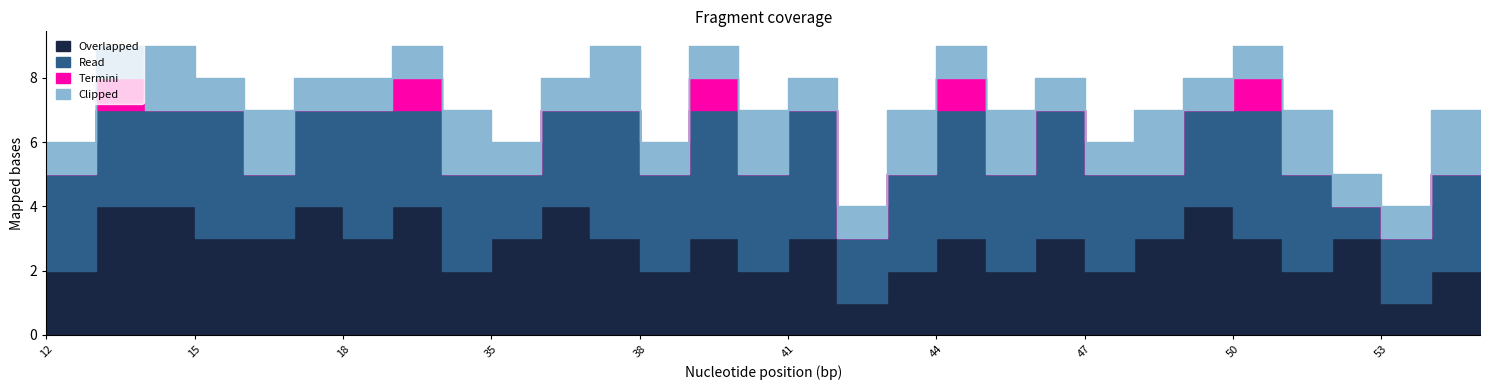

What are all the series names shown in the legend?

Overlapped, Read, Termini, Clipped